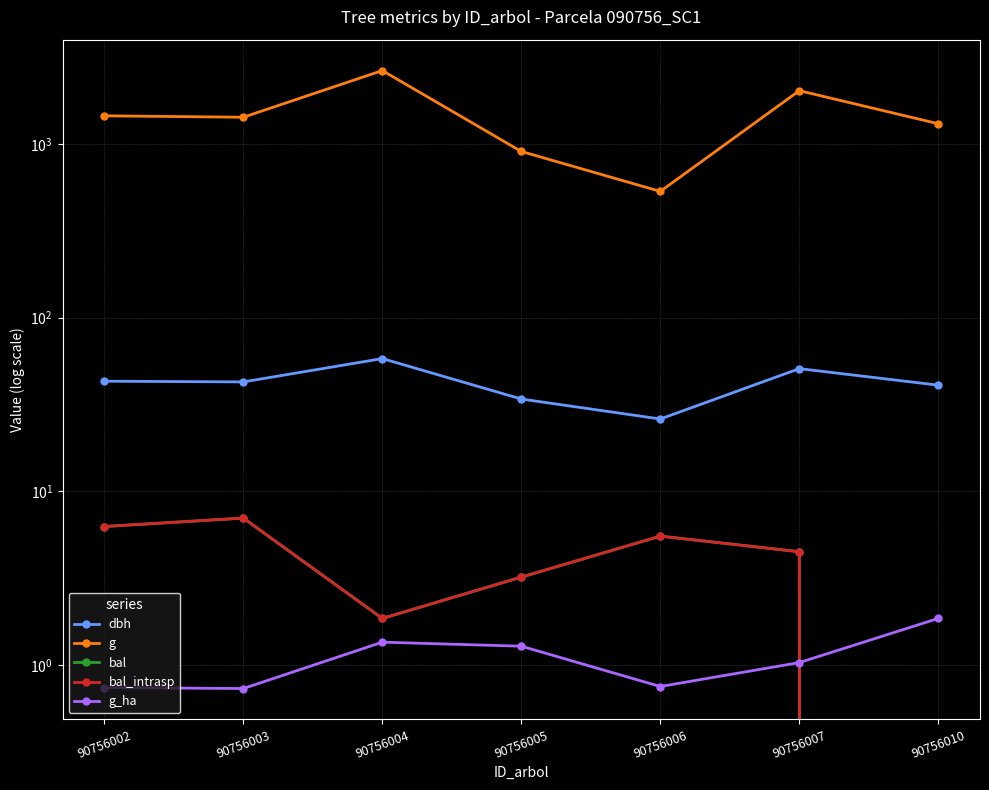

Which category has the highest value in the dbh series?

90756004